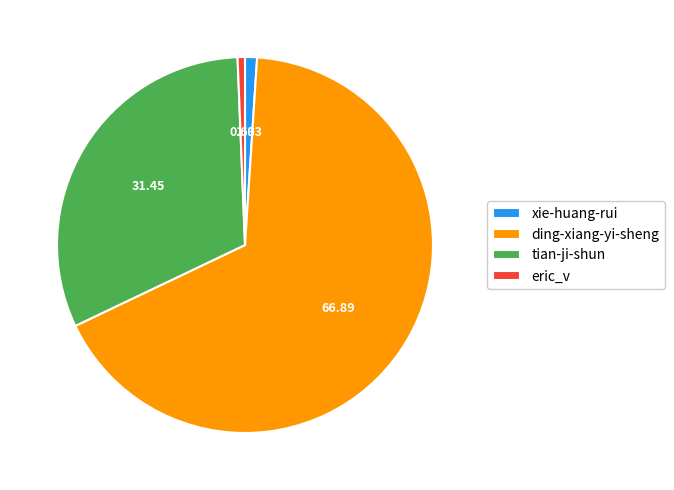

Which slice represents more than half of the pie?

ding-xiang-yi-sheng